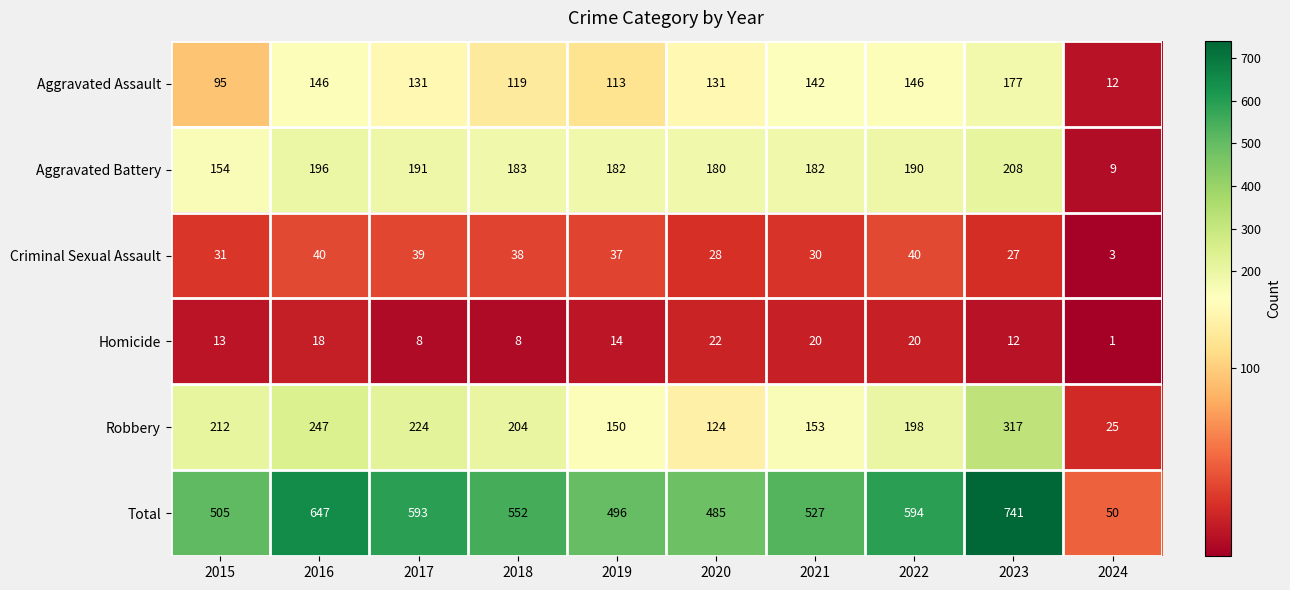

At which category is the sum across all series the highest?

2023